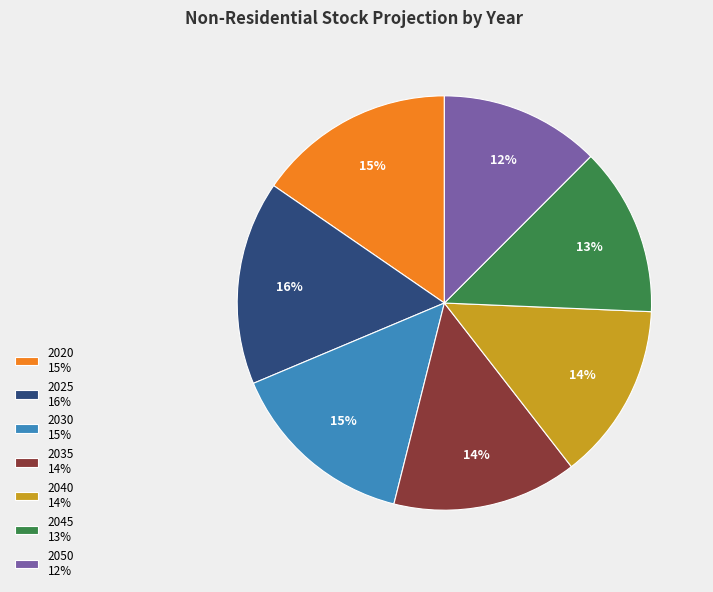

What percentage is the 2025 16% slice, to the nearest percent?

16%